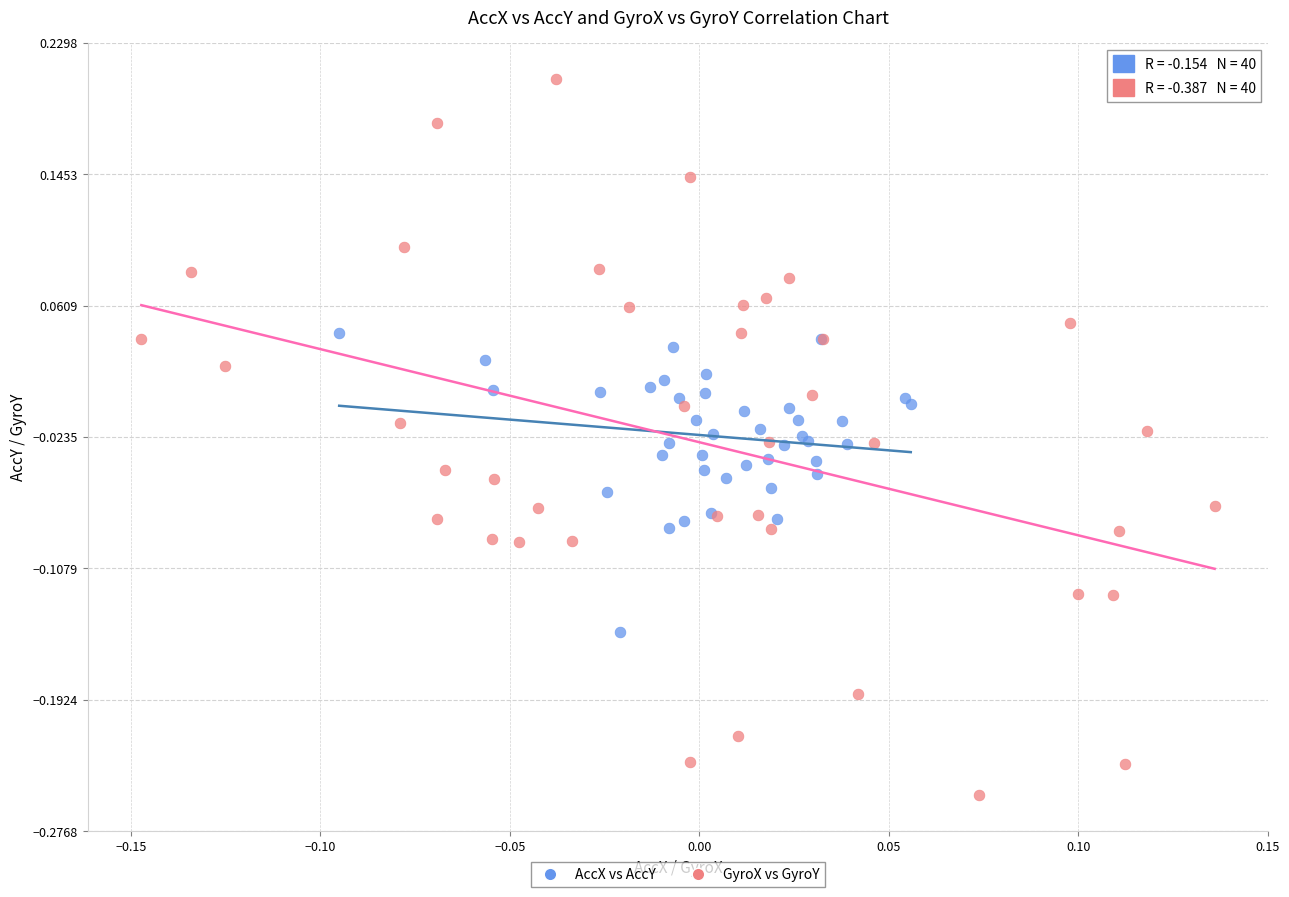

Which series reaches the minimum Y coordinate?

GyroX vs GyroY